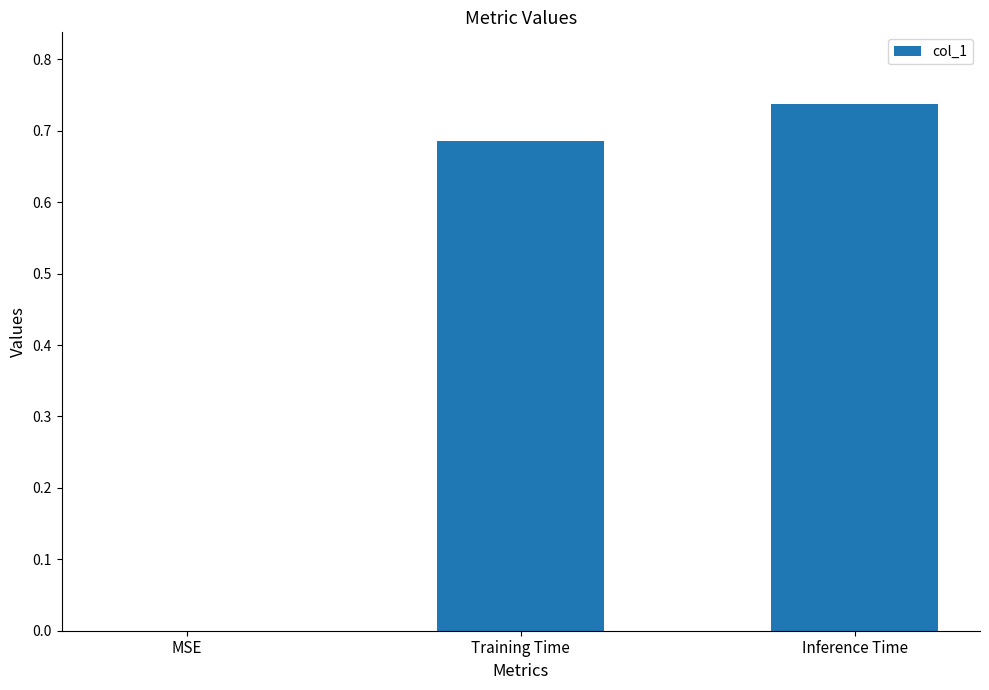

The chart shows a value of -0.3 at MSE. True or false?

False